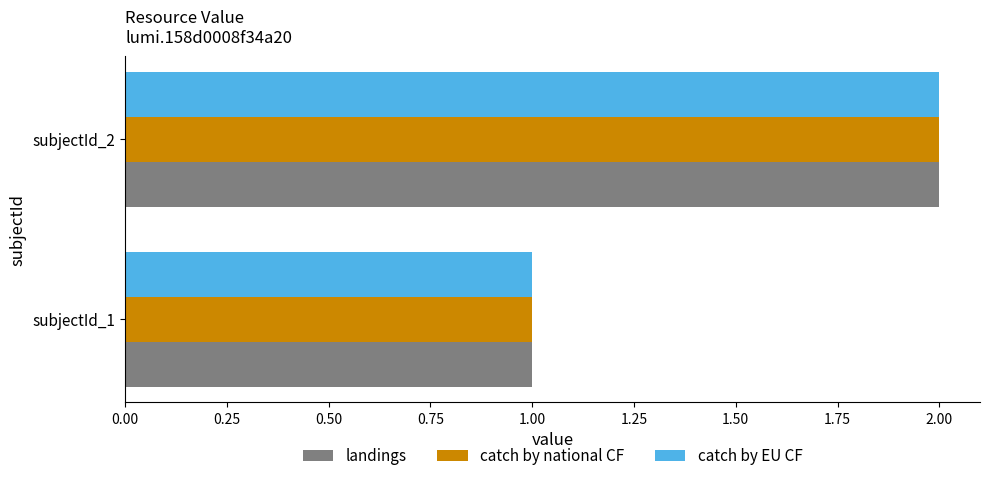

The catch by EU CF series shows 1 at subjectId_1. True or false?

True